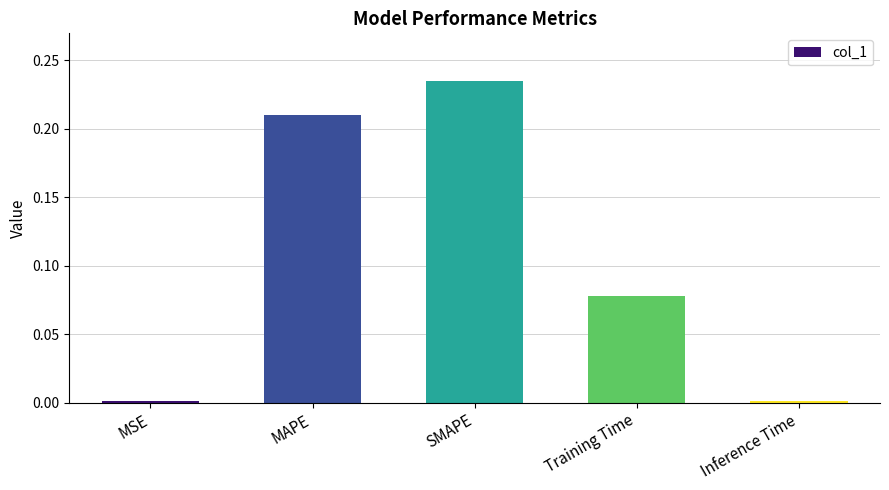

What is the change in value from MAPE to Inference Time?

-0.2